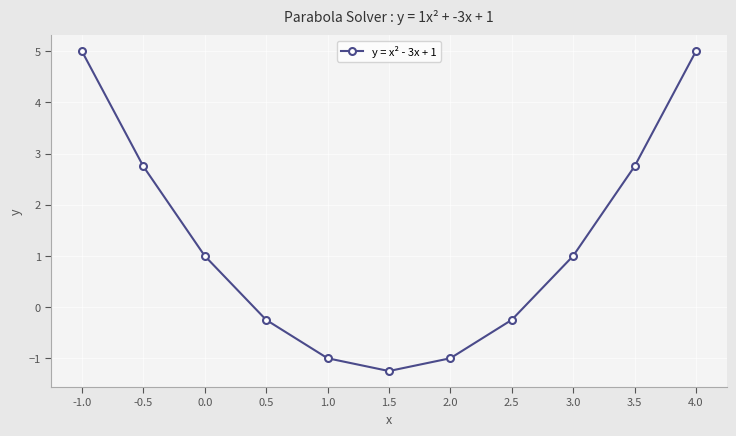

How many values are below zero?

5